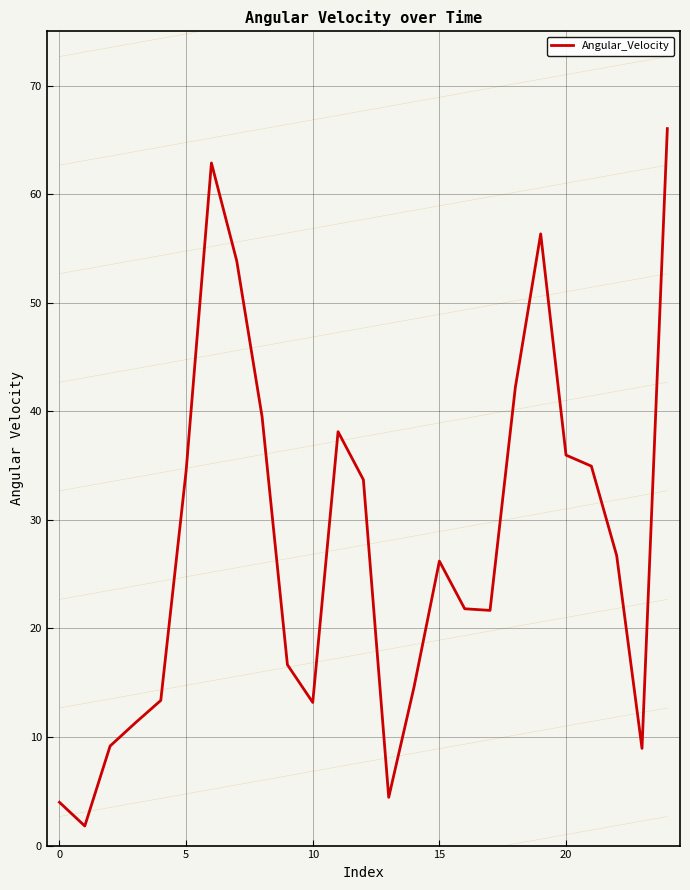

What is the difference between the maximum and minimum values?

64.2